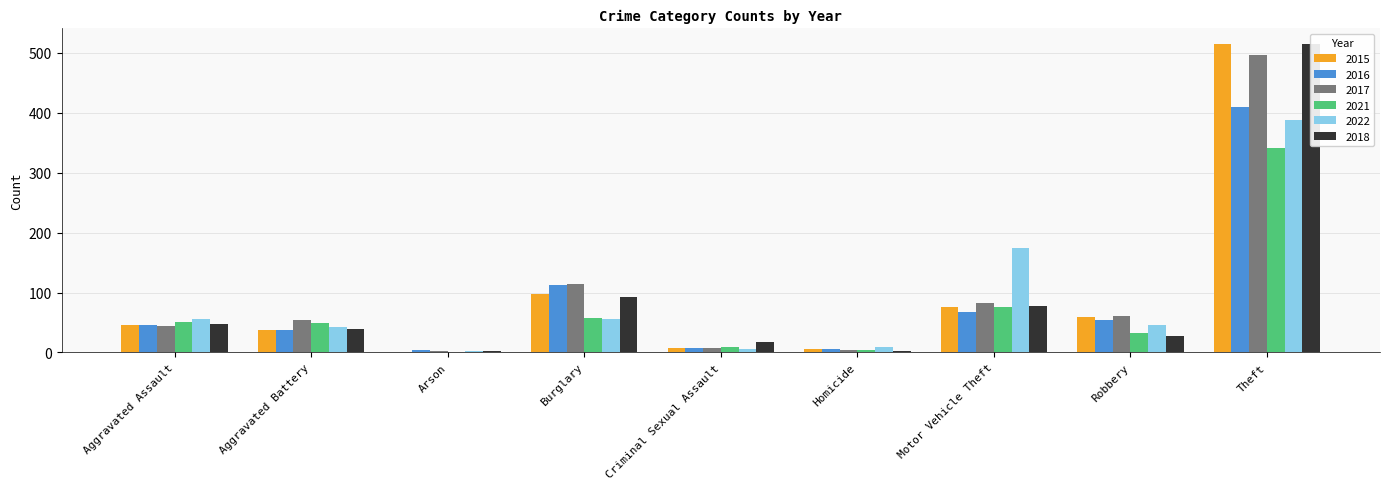

Count the number of data series in this chart.

6